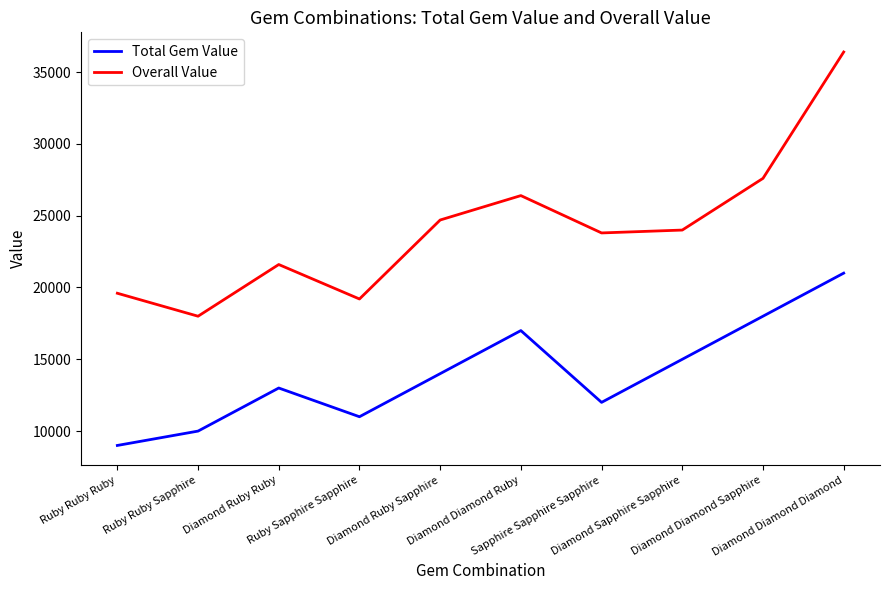

True or false: Total Gem Value and Overall Value intersect in this chart.

False